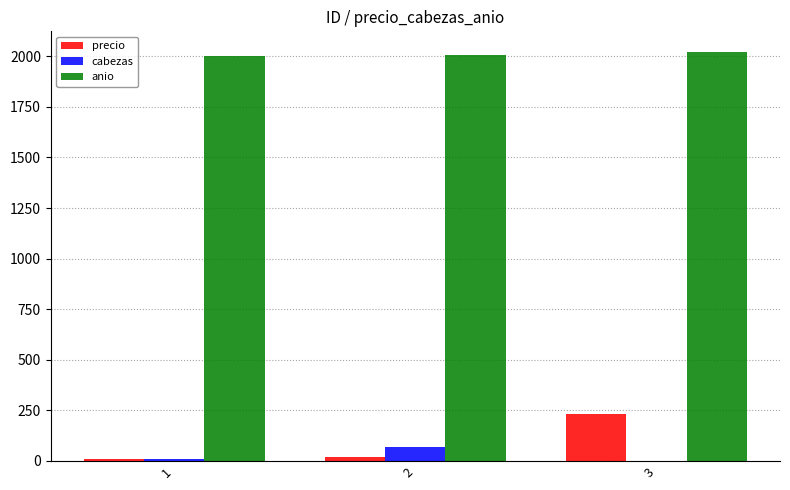

What is the highest value of the cabezas series?

67